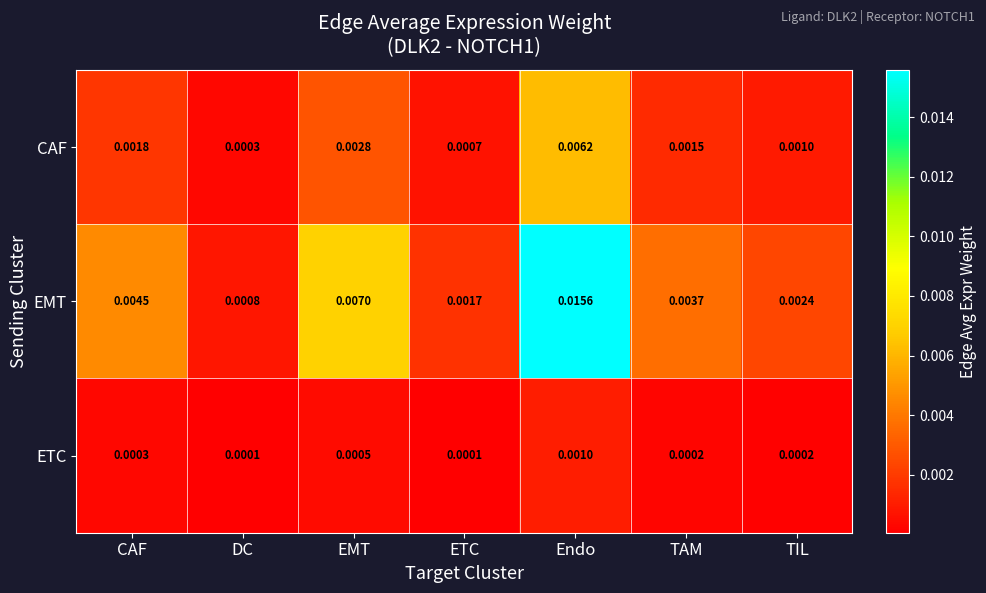

Which category has the highest value in the ETC series?

Endo